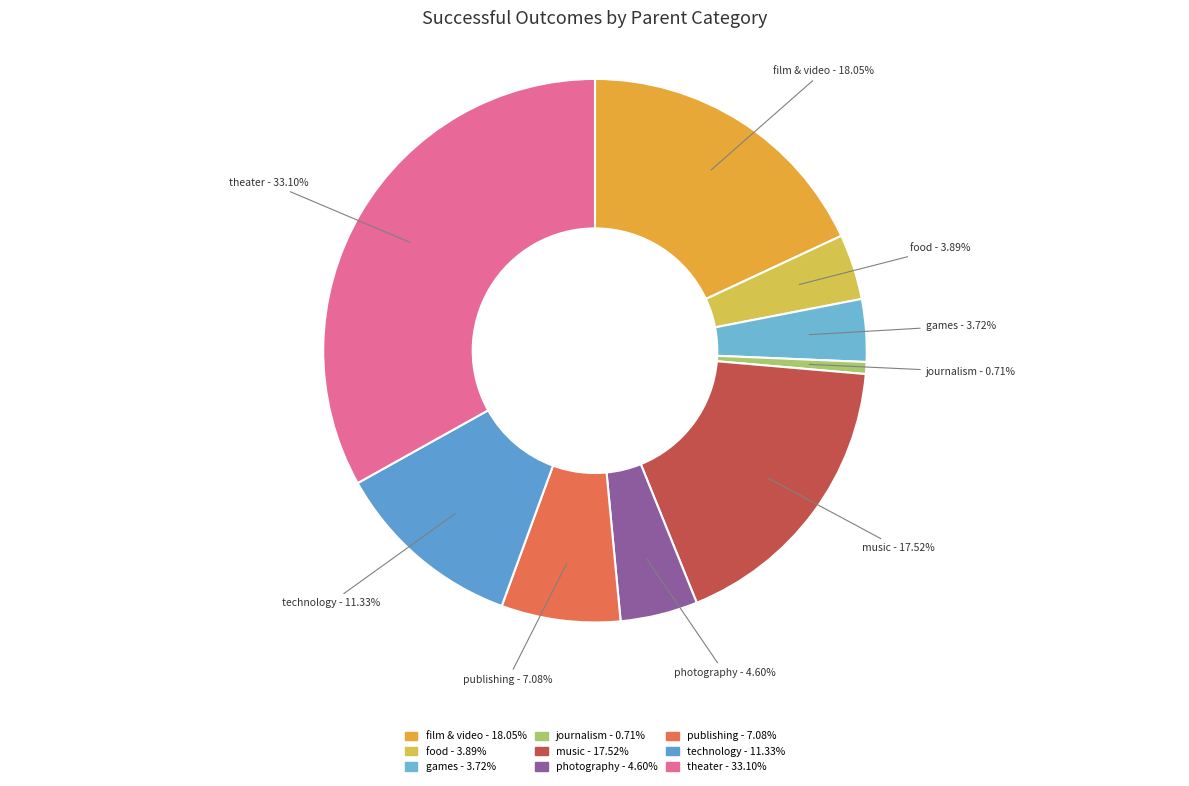

Is theater the majority of the pie?

No